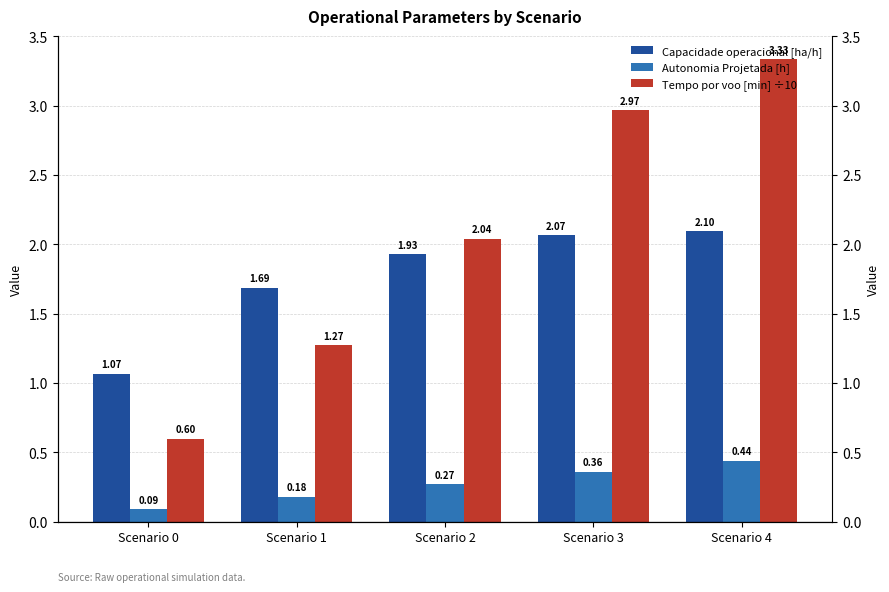

How many data points does each series have?

5